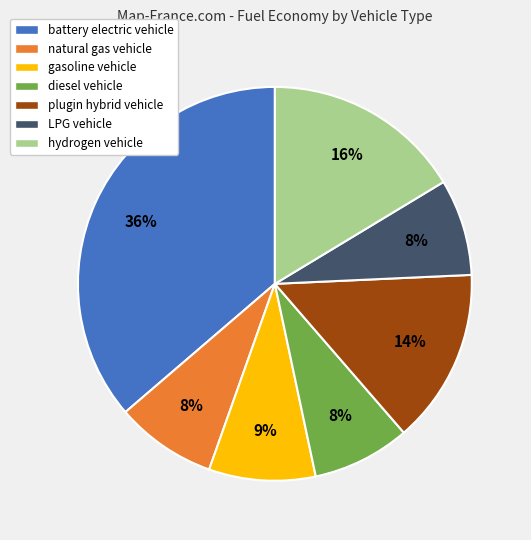

Combined, do battery electric vehicle and plugin hybrid vehicle account for over 50%?

Yes